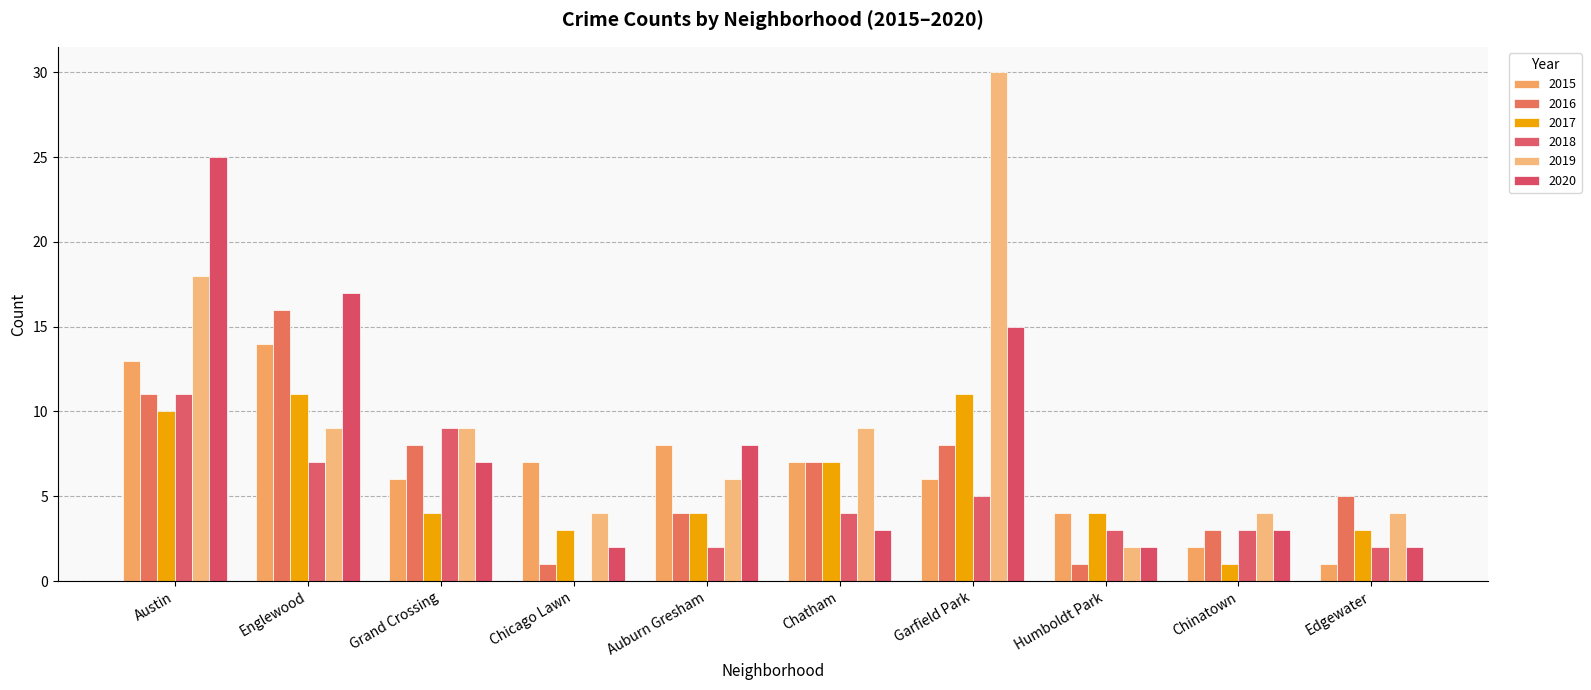

What is the average value of the 2015 series?

7